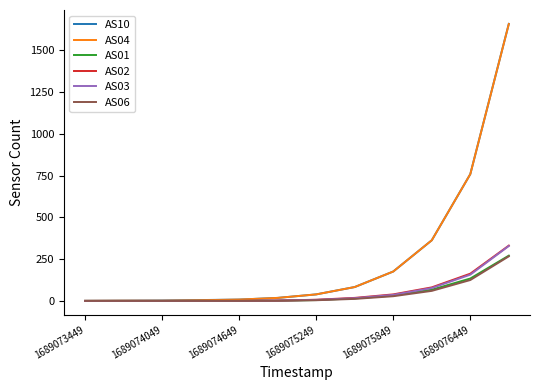

At how many categories does at least one series exceed 215?

3